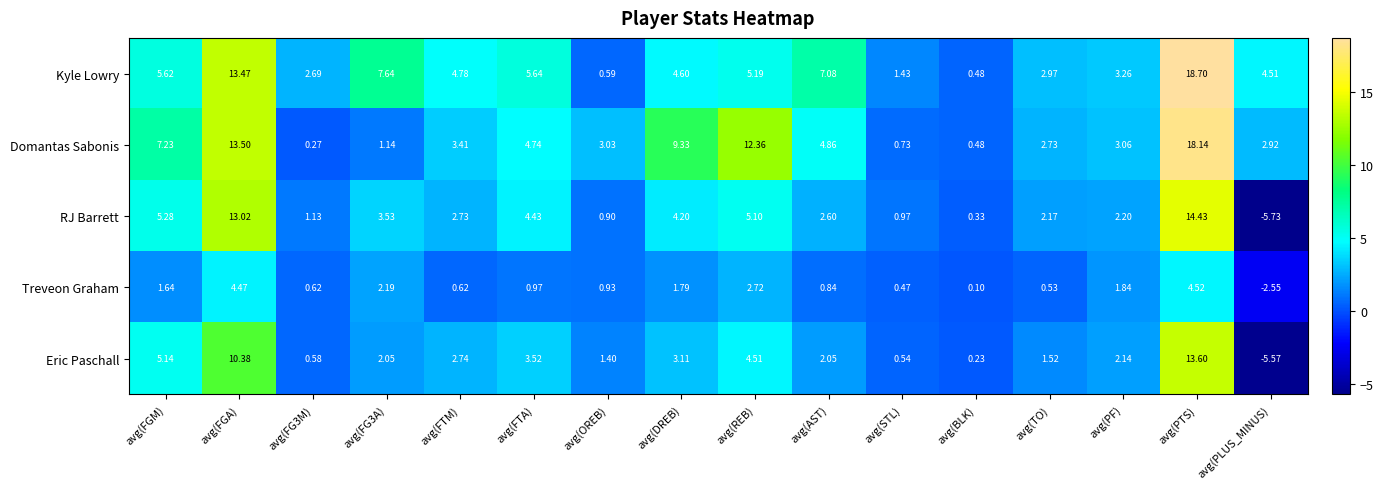

Where does the Eric Paschall series first go above 2?

avg(FGM)